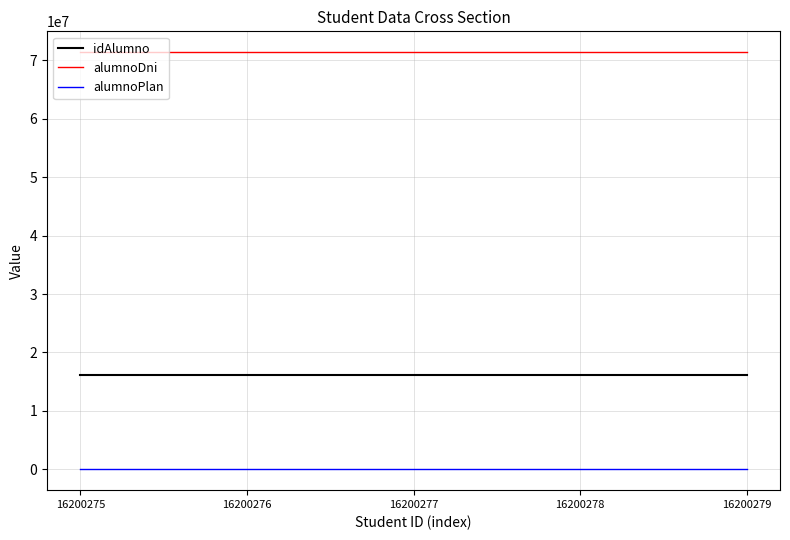

List the series in order of their overall mean, lowest first.

alumnoPlan, idAlumno, alumnoDni